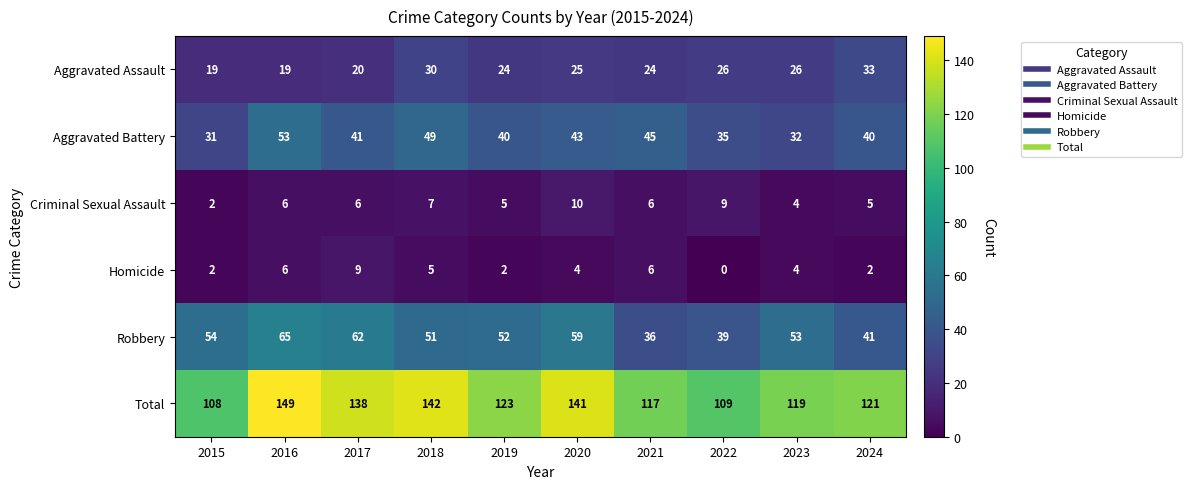

What is the highest value of the Robbery series?

65